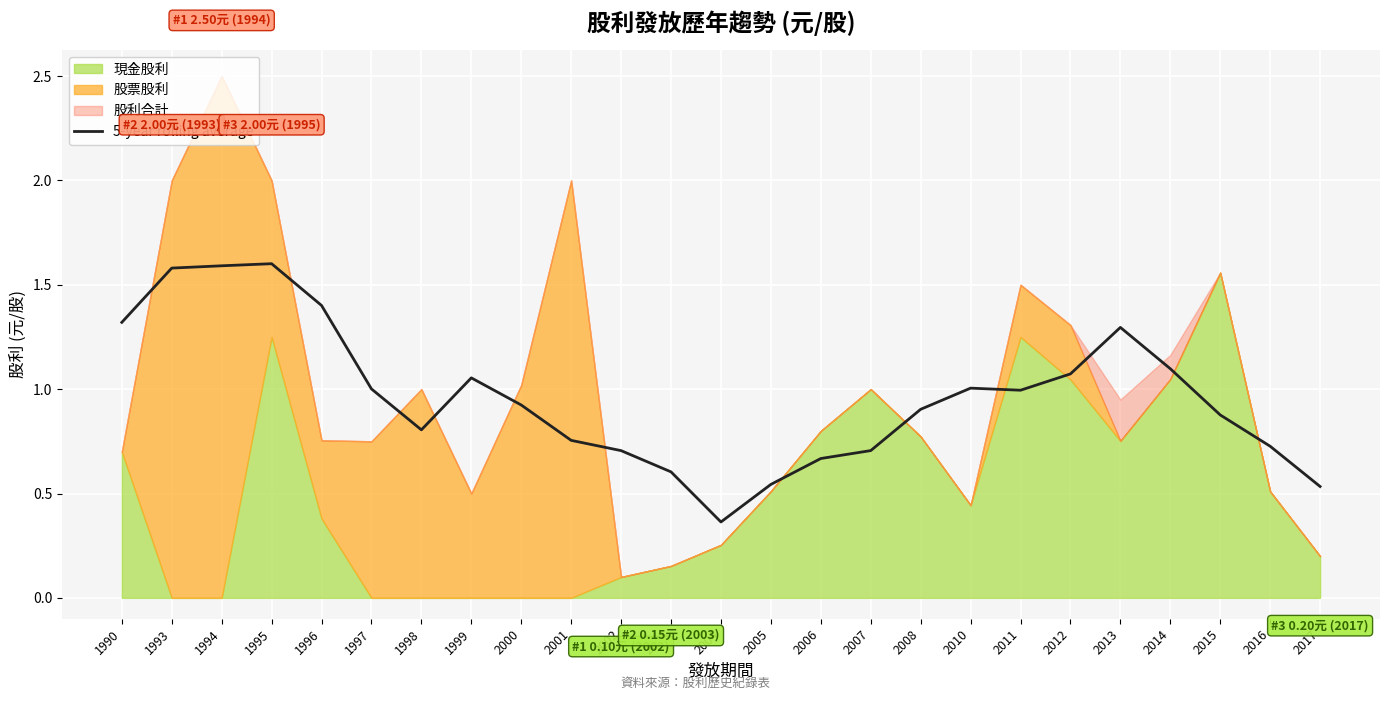

At which label is 5-year rolling average closest to 0?

2004